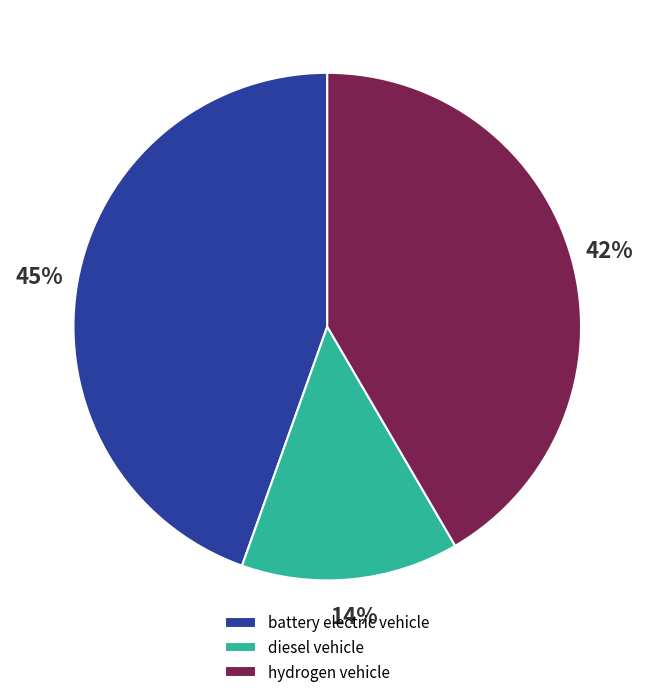

Does diesel vehicle account for over 50% of the chart?

No